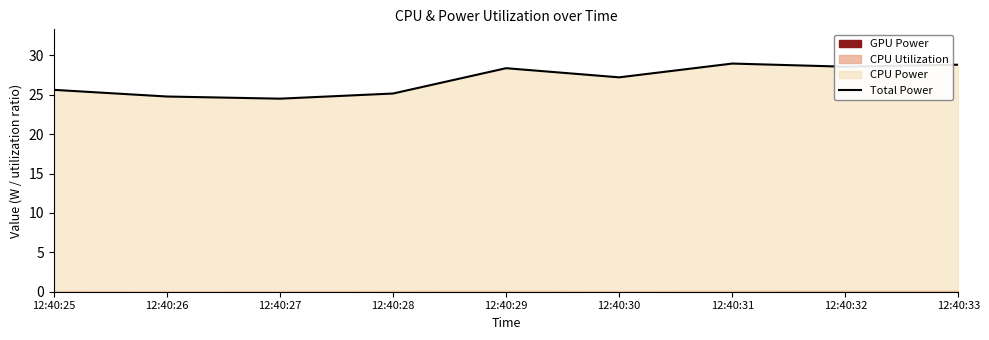

The value at 12:40:33 is 18.9. True or false?

False